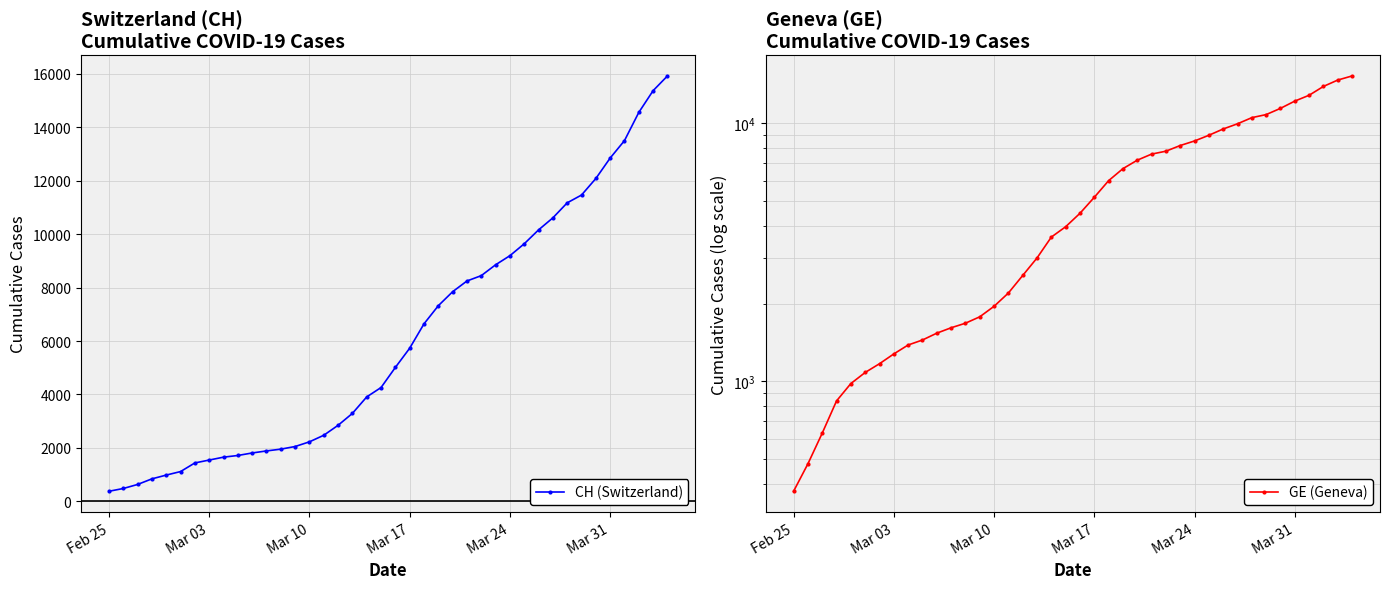

The value of CH (Switzerland) at Mar 31 is 7556. True or false?

False